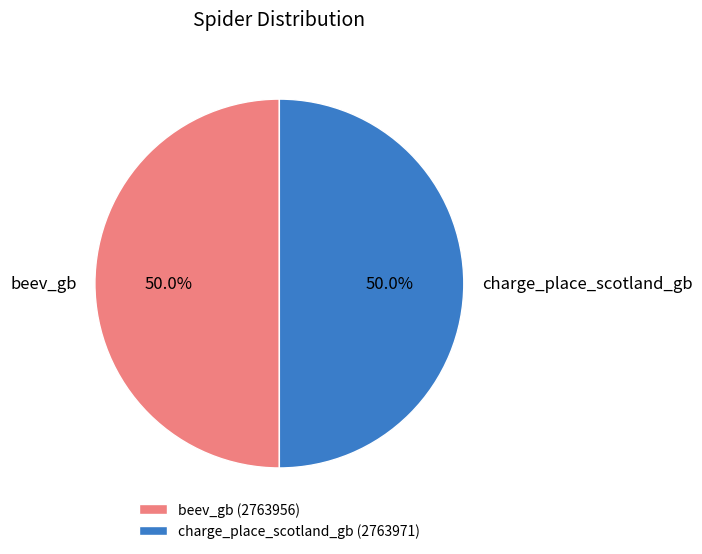

What percentage is NOT represented by beev_gb?

50.0%